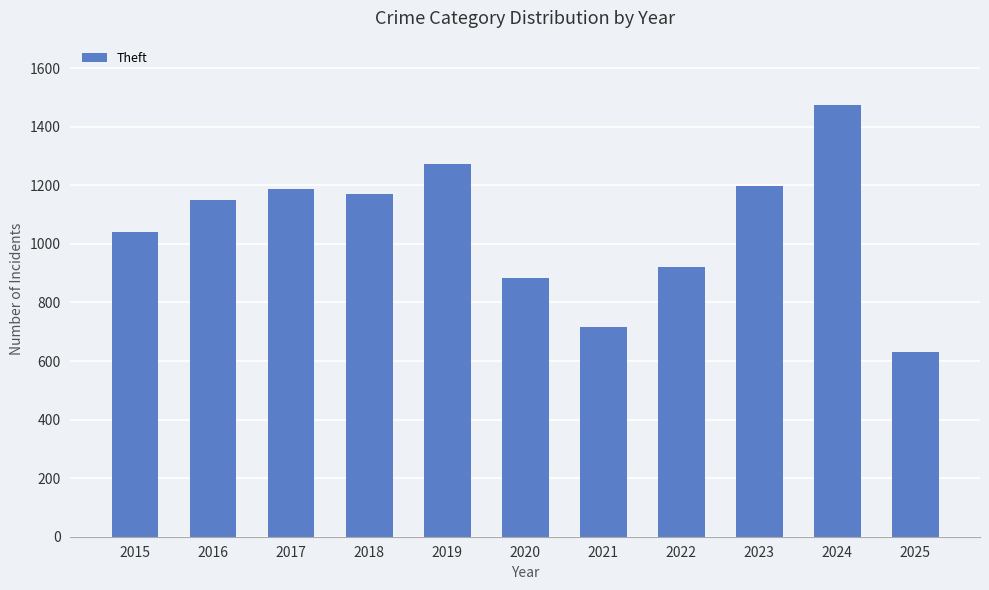

Reading right to left, what are all the values shown in this chart?

2025=632	2024=1473	2023=1198	2022=920	2021=716	2020=884	2019=1272	2018=1170	2017=1188	2016=1151	2015=1041